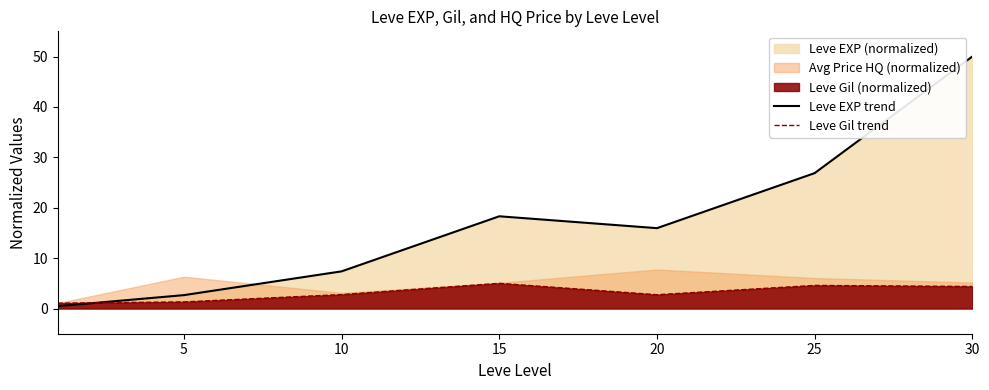

True or false: Leve Gil trend and Leve EXP trend intersect in this chart.

True